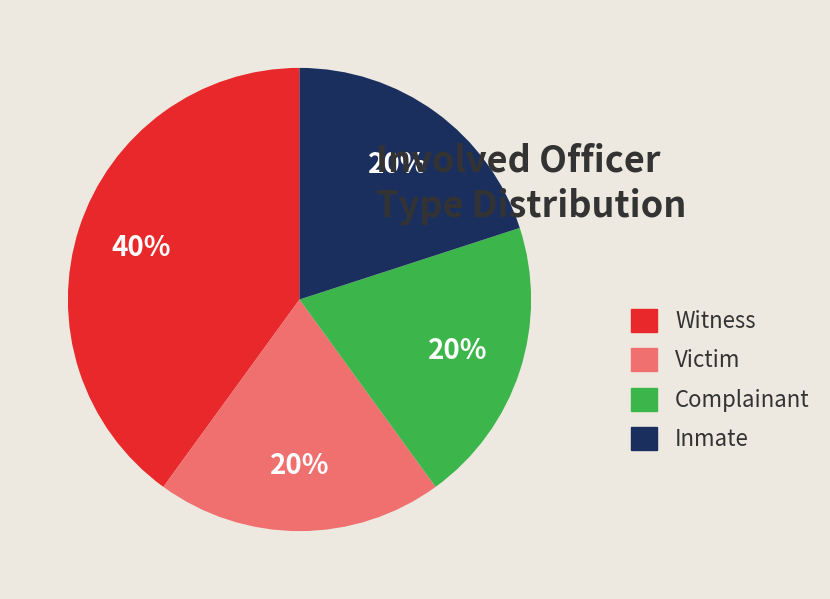

To the nearest percent, what portion does Inmate represent?

20%